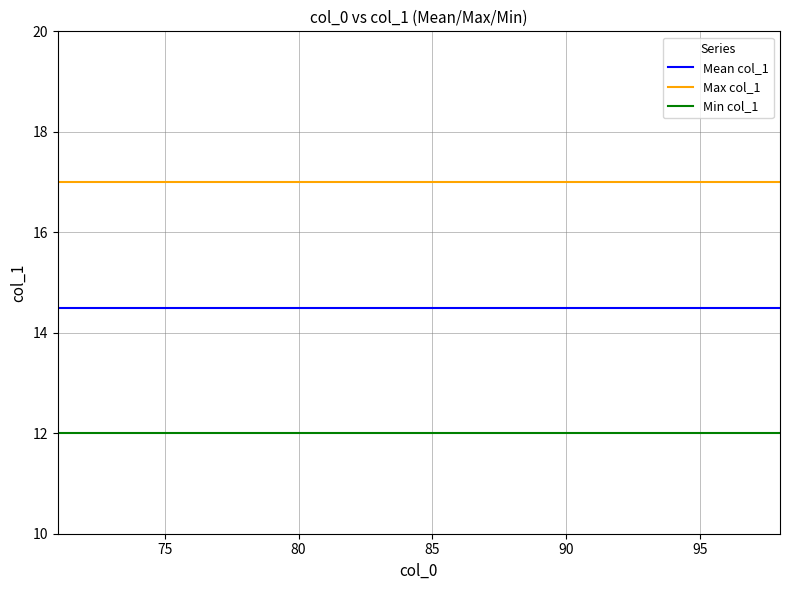

True or false: Max col_1 and Mean col_1 cross at least once.

False